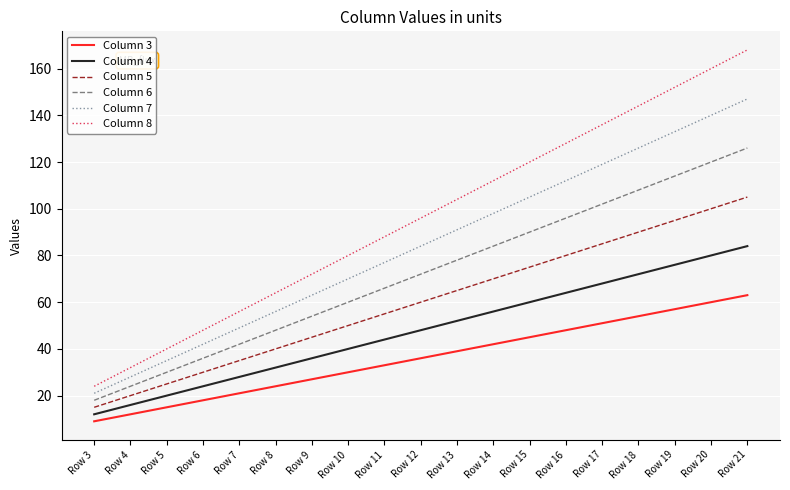

True or false: Column 8 and Column 6 cross at least once.

False